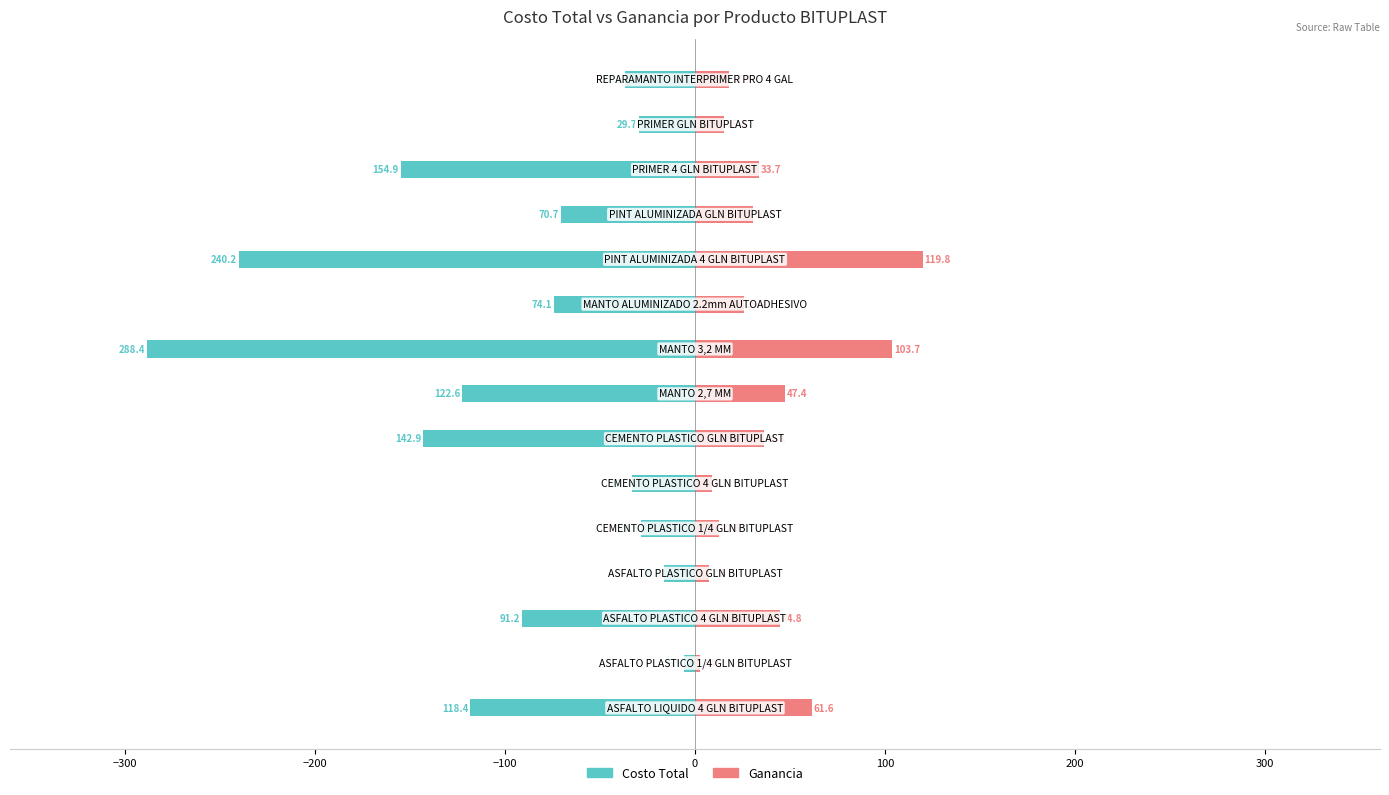

What is the approximate value of Costo Total at −300?

-5.6